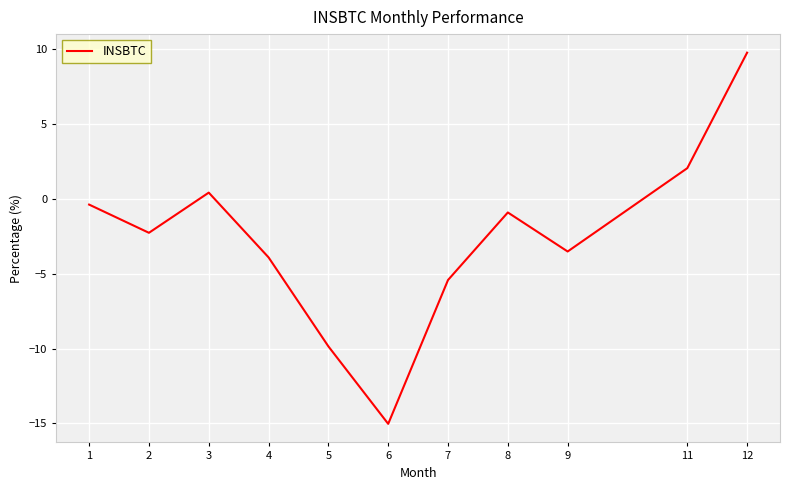

What is the approximate value at 7?

-5.4